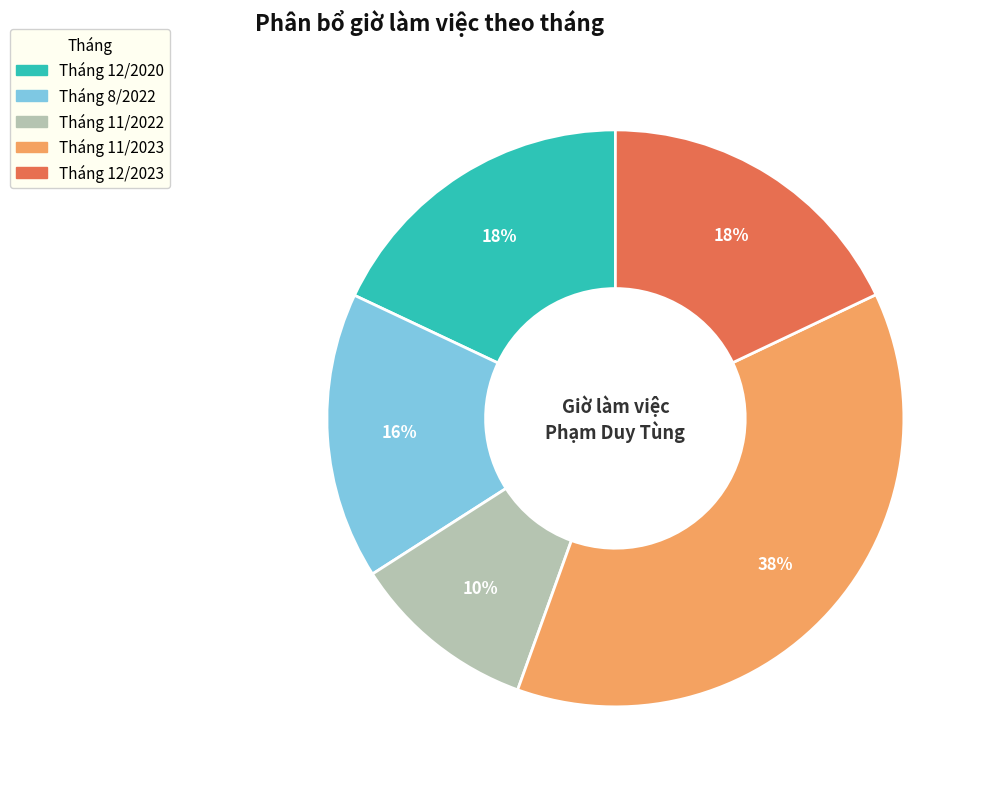

What percentage is the Tháng 11/2023 slice, to the nearest percent?

38%